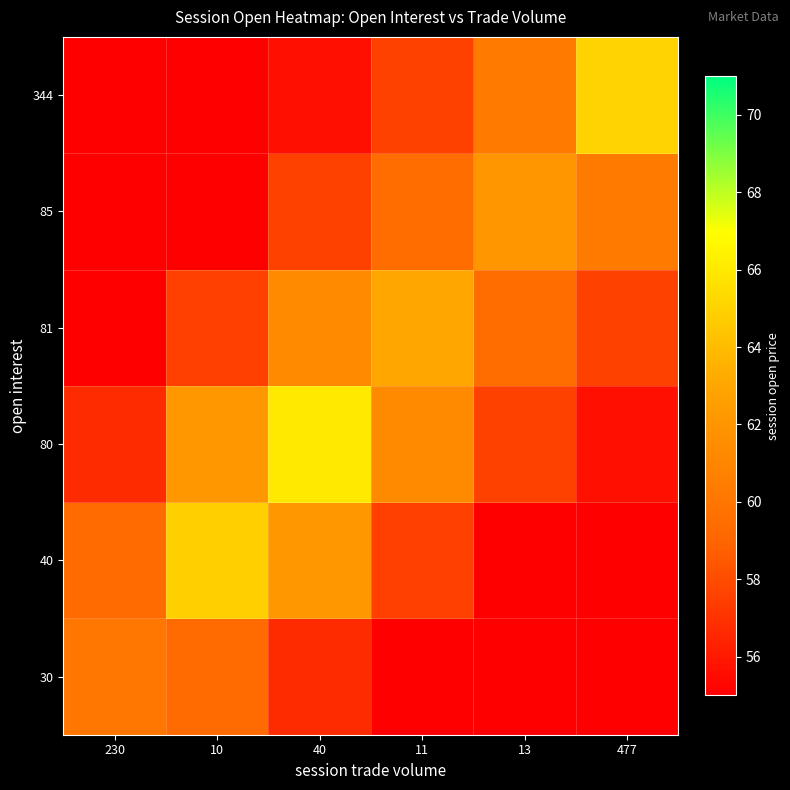

What is the total value across all series at 13?

342.0